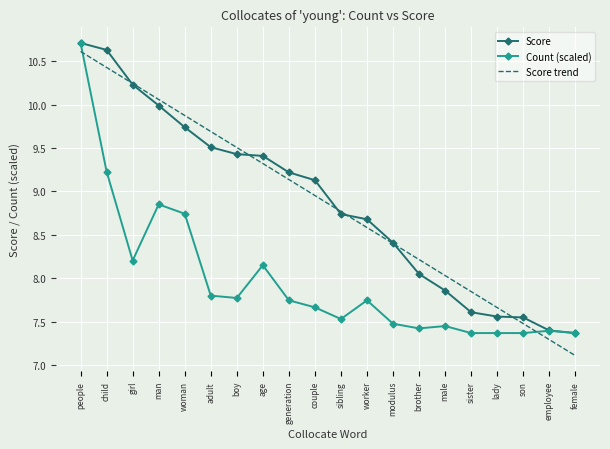

What is the spread (max minus min) of values at brother?

0.8